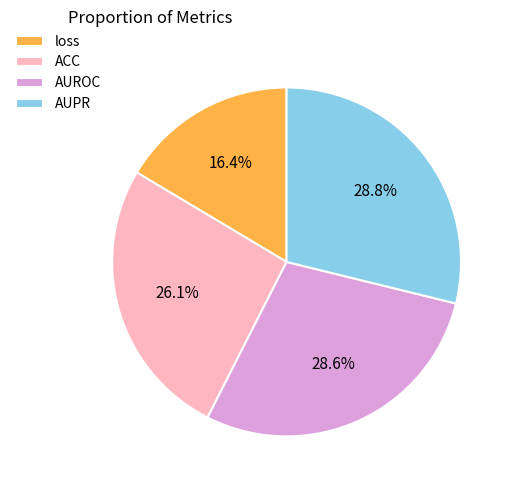

Is there any slice that represents more than half of the pie?

No